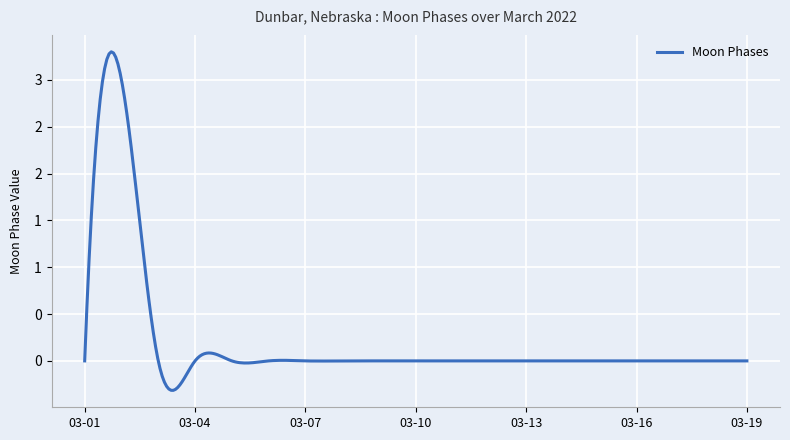

Reading left to right, extract all data points from this chart.

2022-03-01=0	2022-03-02=3	2022-03-03=0	2022-03-04=0	2022-03-05=0	2022-03-06=0	2022-03-07=0	2022-03-08=0	2022-03-09=0	2022-03-10=0	2022-03-11=0	2022-03-12=0	2022-03-13=0	2022-03-14=0	2022-03-15=0	2022-03-16=0	2022-03-17=0	2022-03-18=0	2022-03-19=0